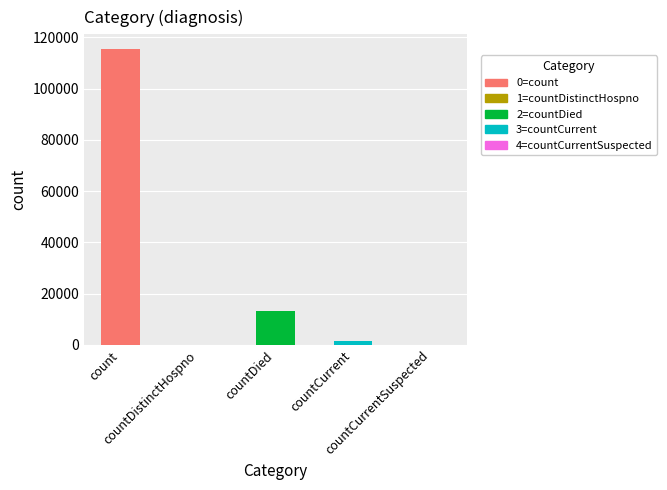

True or false: the data shows 2348 at countCurrent.

False